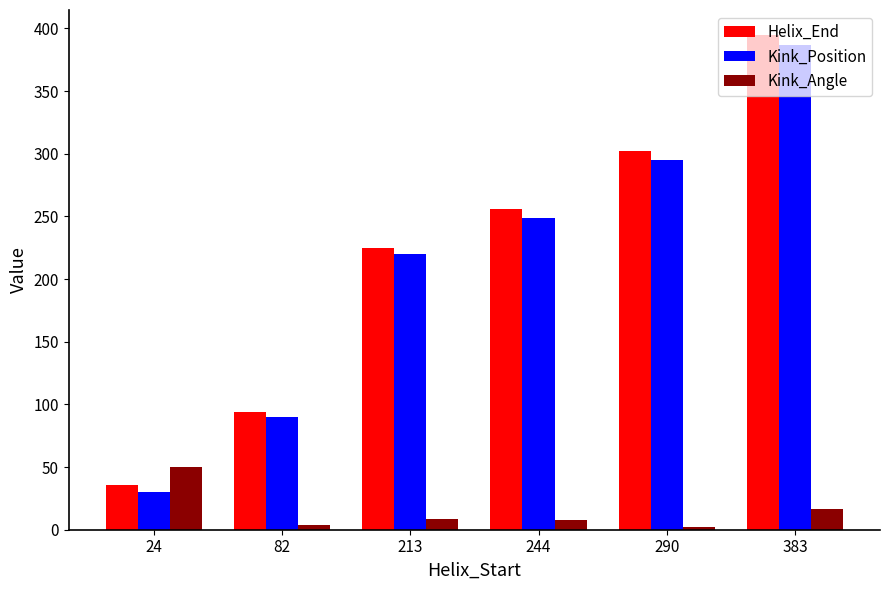

What is the difference between the maximum and minimum values in the Kink_Position series?

357.0